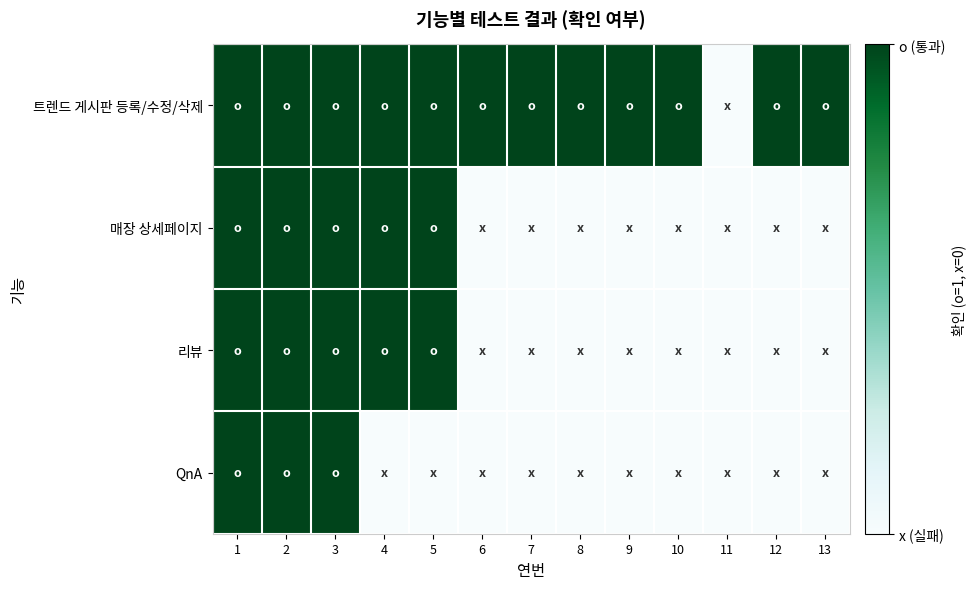

What is the total value across all series at 5?

3